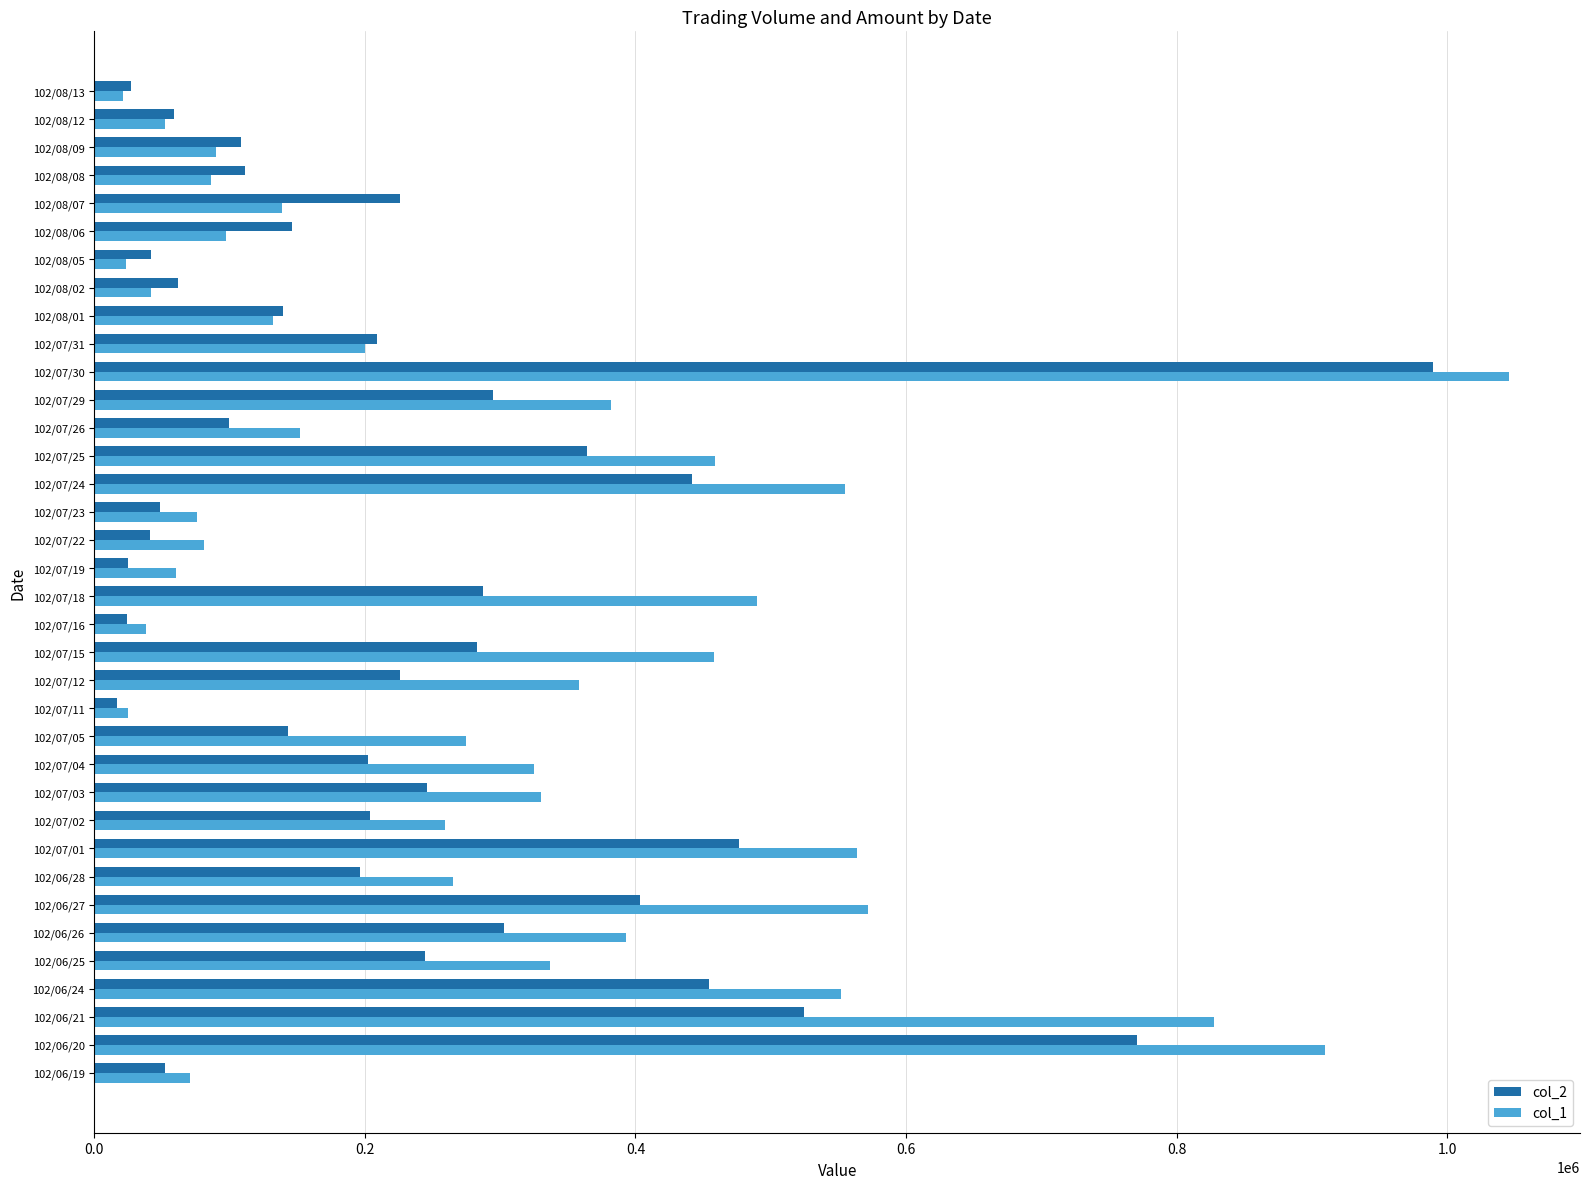

Which series has the largest total across all categories?

col_1